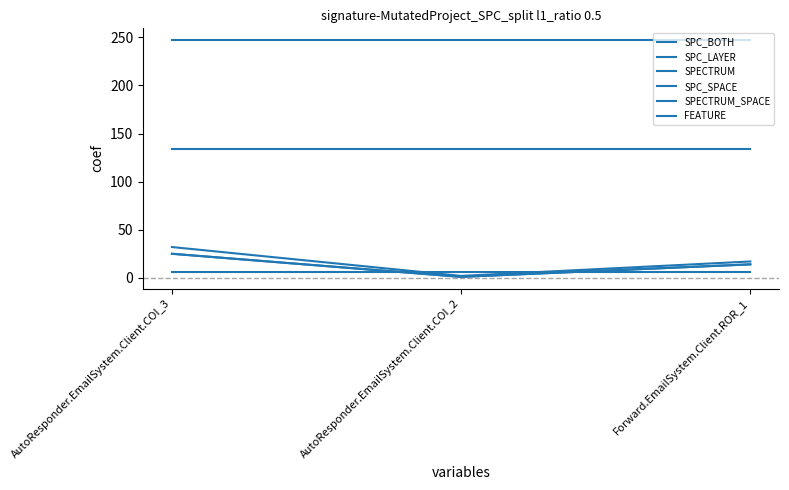

Is this an area chart (filled region under the line)?

No